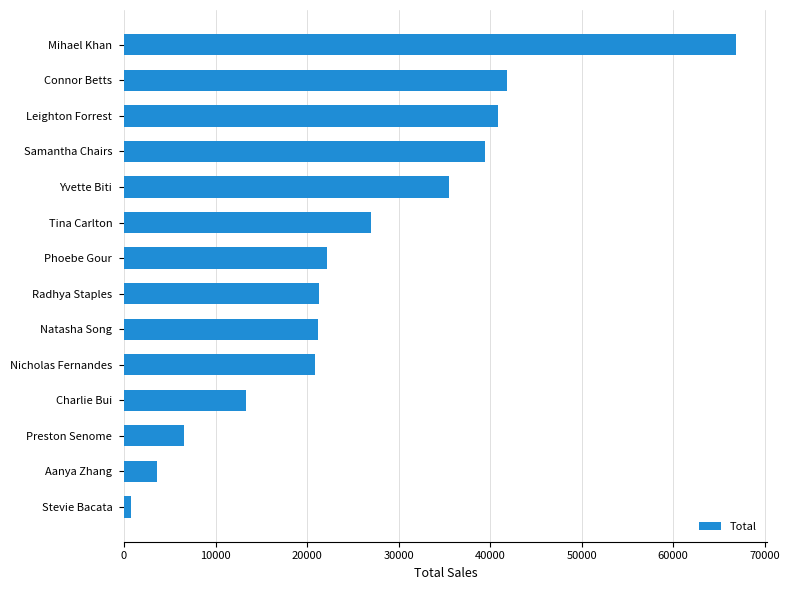

At which label is the value closest to 33856?

Yvette Biti